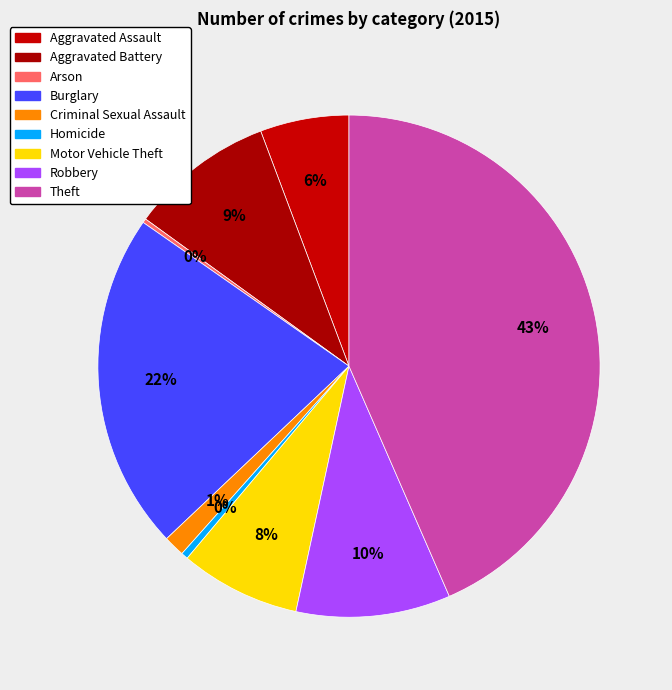

Is there any slice that represents more than half of the pie?

No